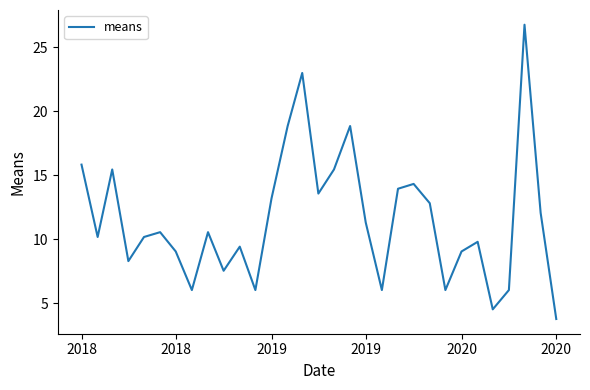

Does the chart have visible grid lines?

No